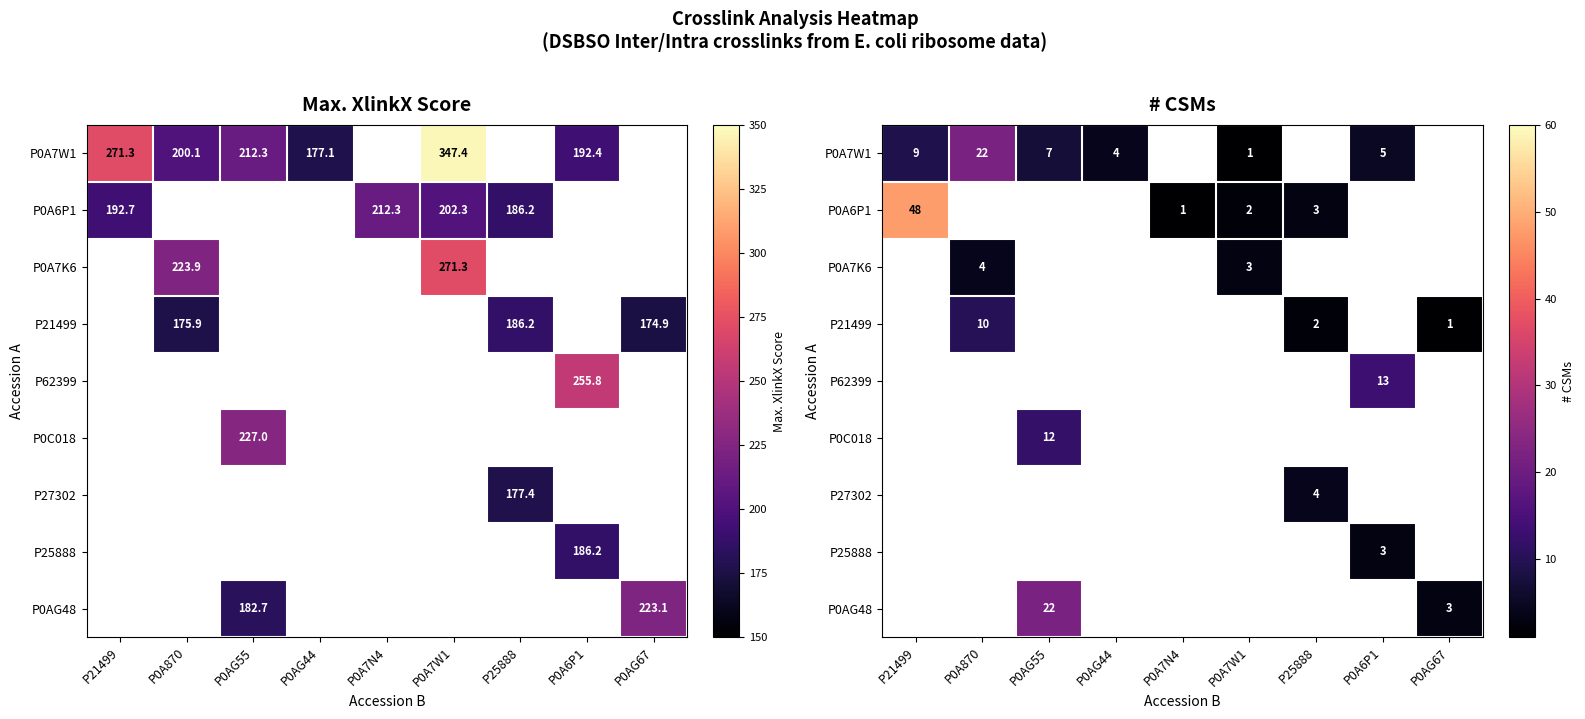

The P21499 series shows 3 at P21499. True or false?

False